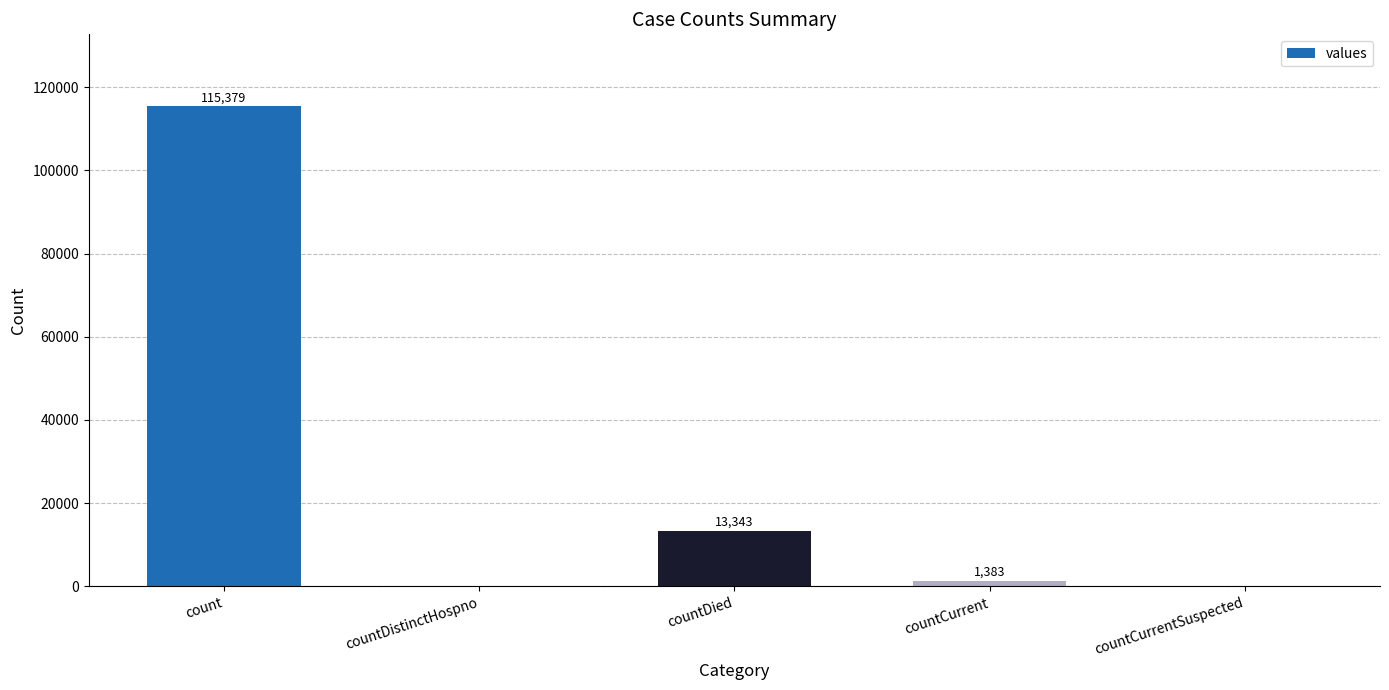

What is the sum of all values?

130105